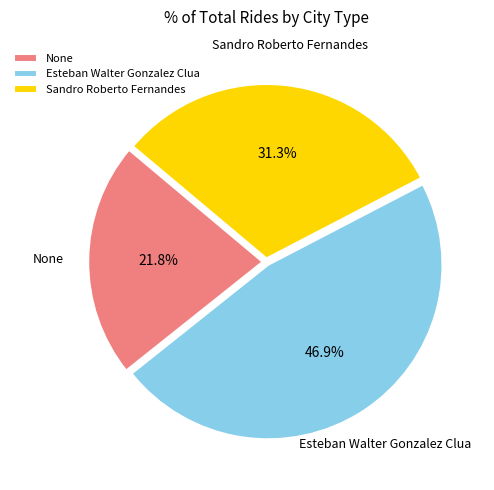

To the nearest percent, what portion does None represent?

22%